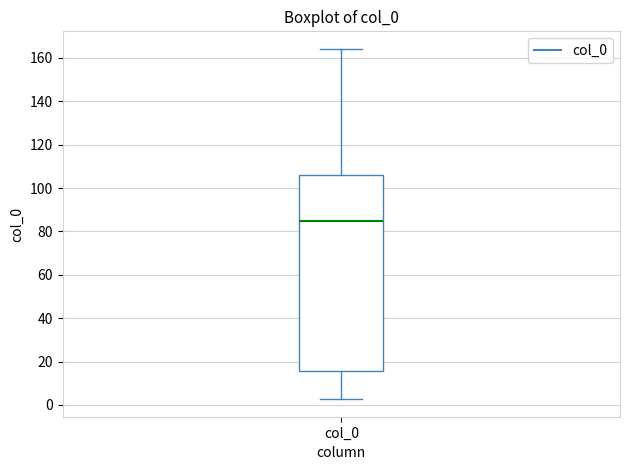

Read this box plot against the y-axis: the position of the median line, the range covered by the box, and the ends of both whiskers. The values are not printed on the chart, so give them approximately, as read against the axis.

median 86, box 16 to 106, whiskers 2 to 164